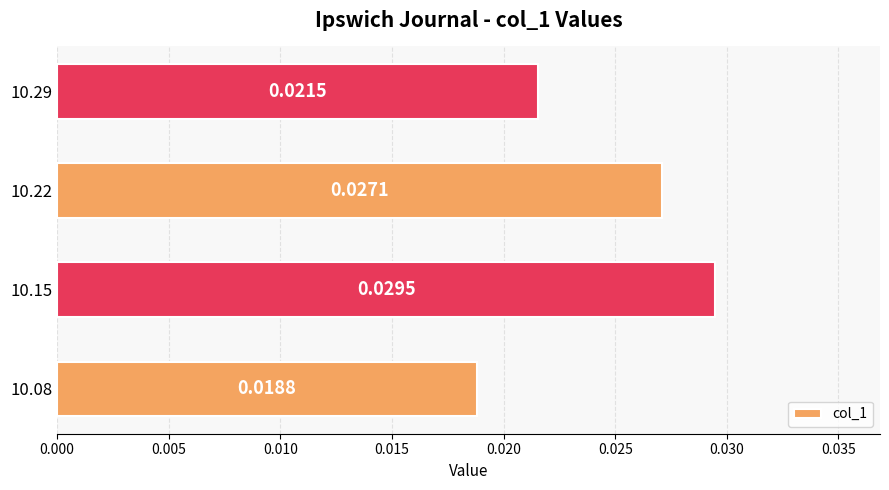

Rank the categories by value from highest to lowest.

10.15, 10.22, 10.29, 10.08